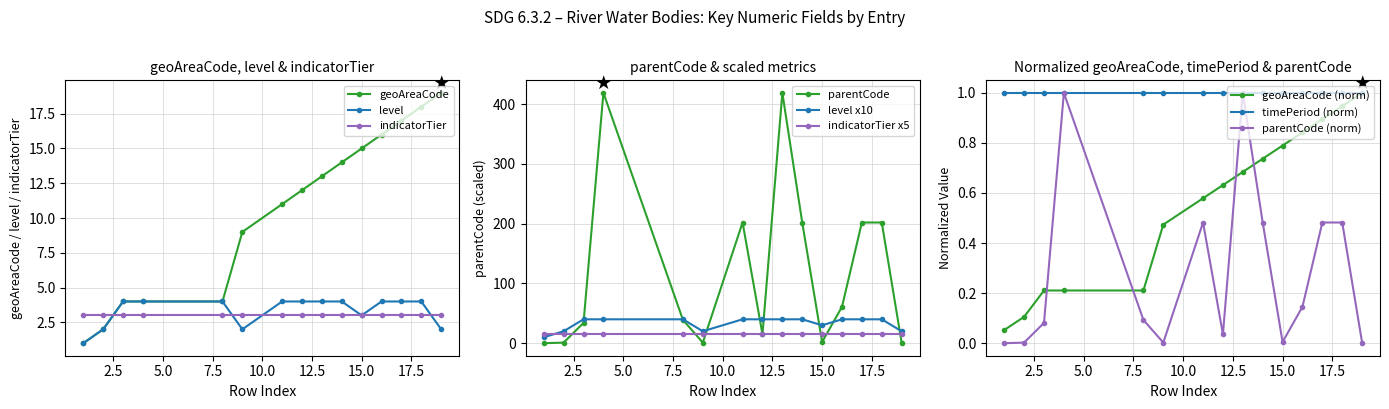

What is the spread (max minus min) of values at 11?

198